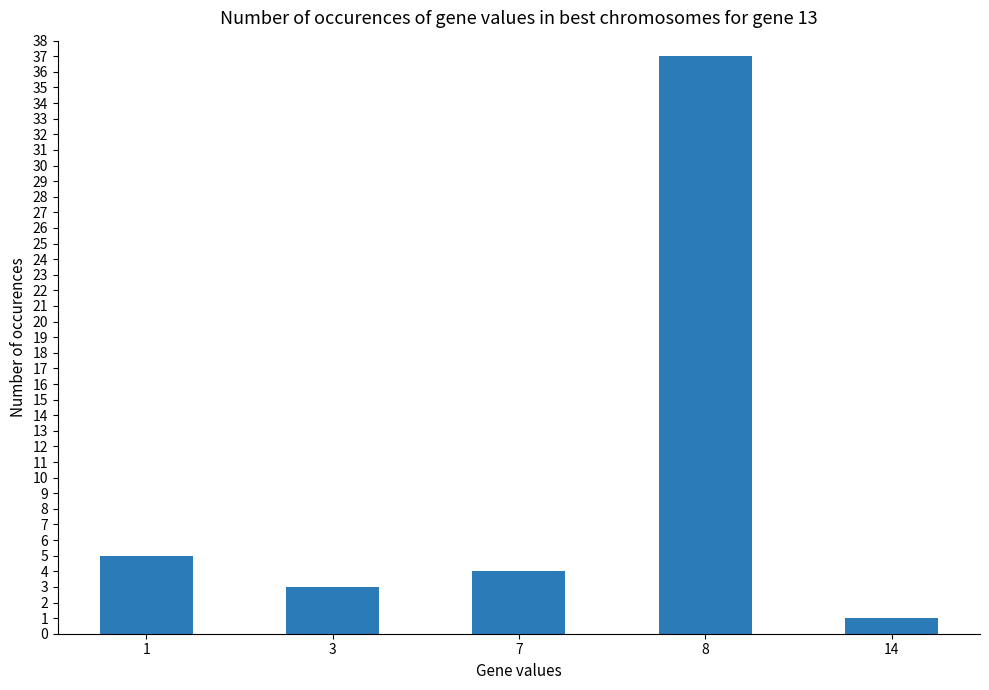

List the labels in order of value, smallest first.

14, 3, 7, 1, 8